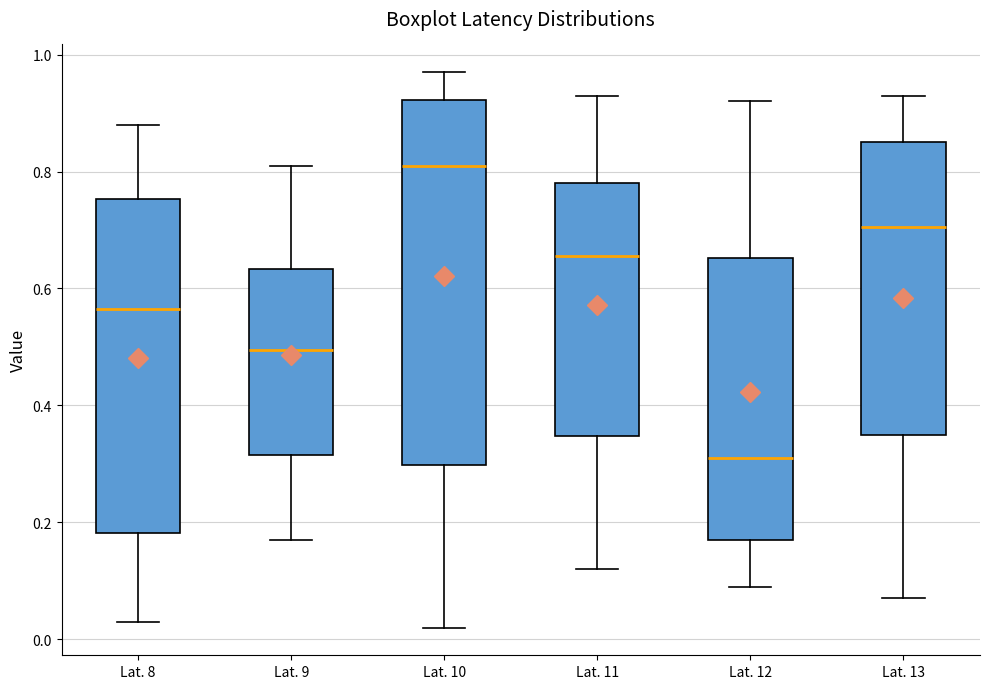

Which box is the tallest, from its lower edge to its upper edge?

Lat. 10